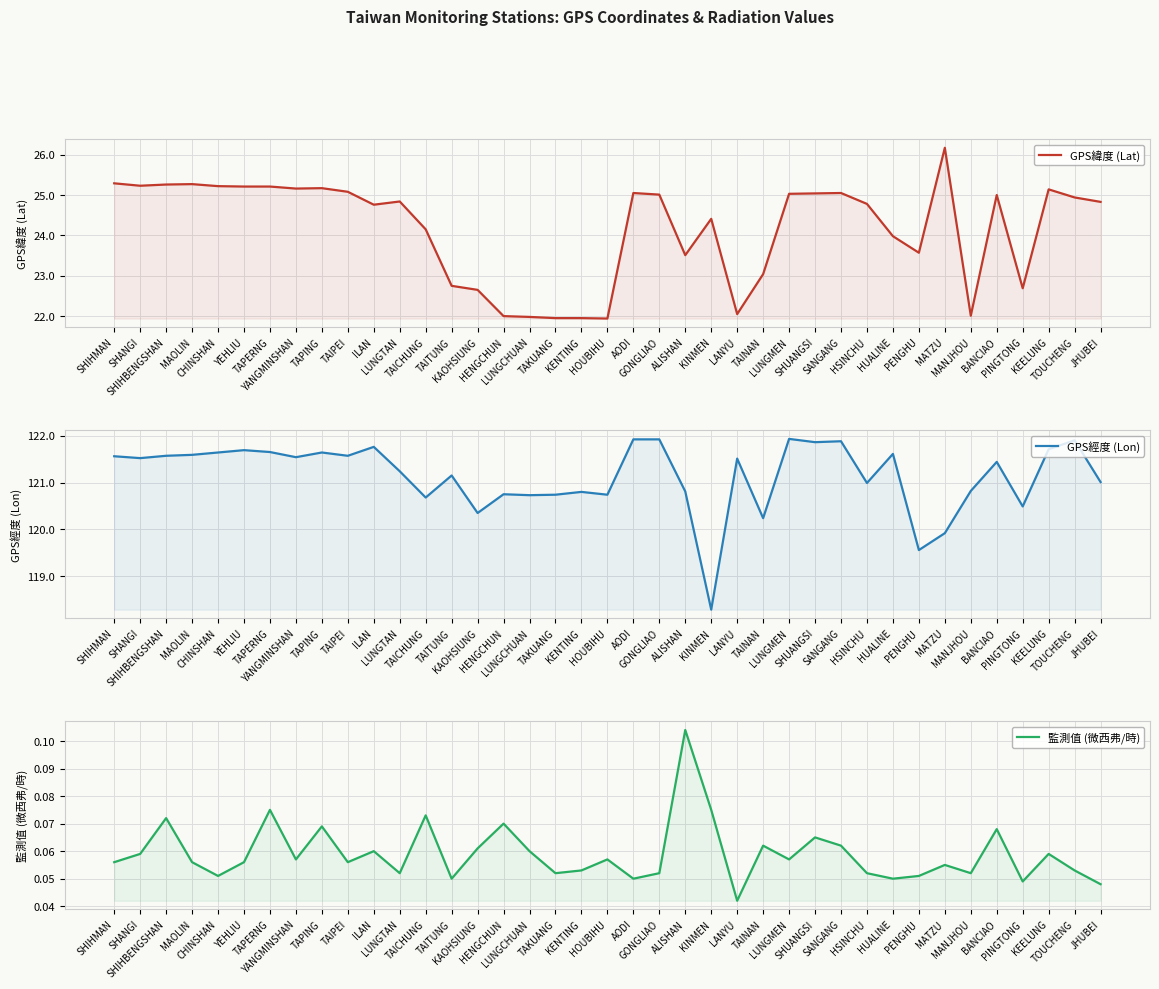

Which series has the widest spread of values?

GPS緯度 (Lat)